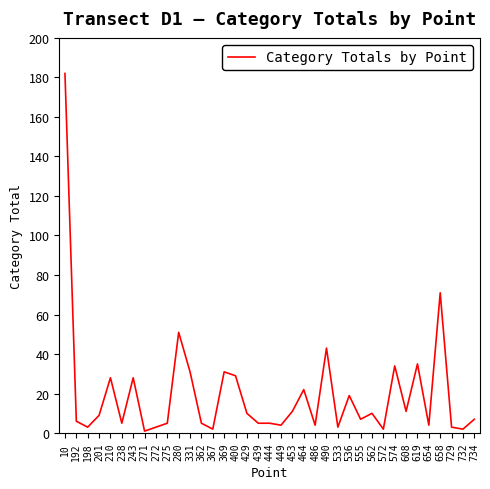

Between 243 and 272, which is larger?

243